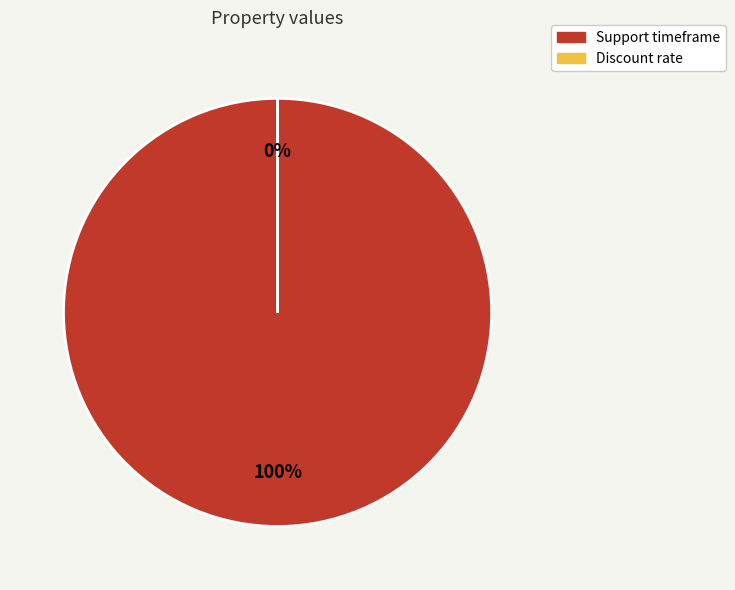

What is the majority slice?

Support timeframe